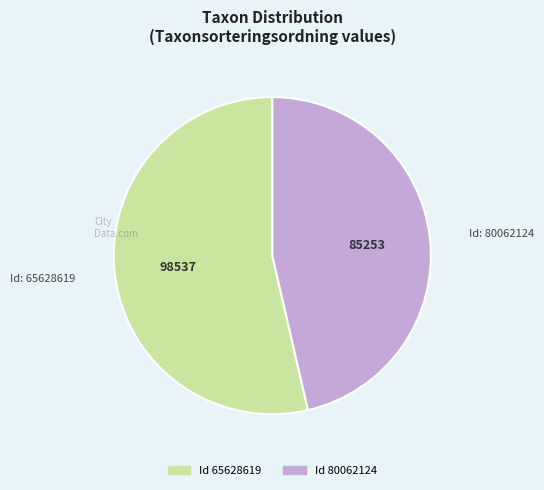

Is there any slice that represents more than half of the pie?

Yes